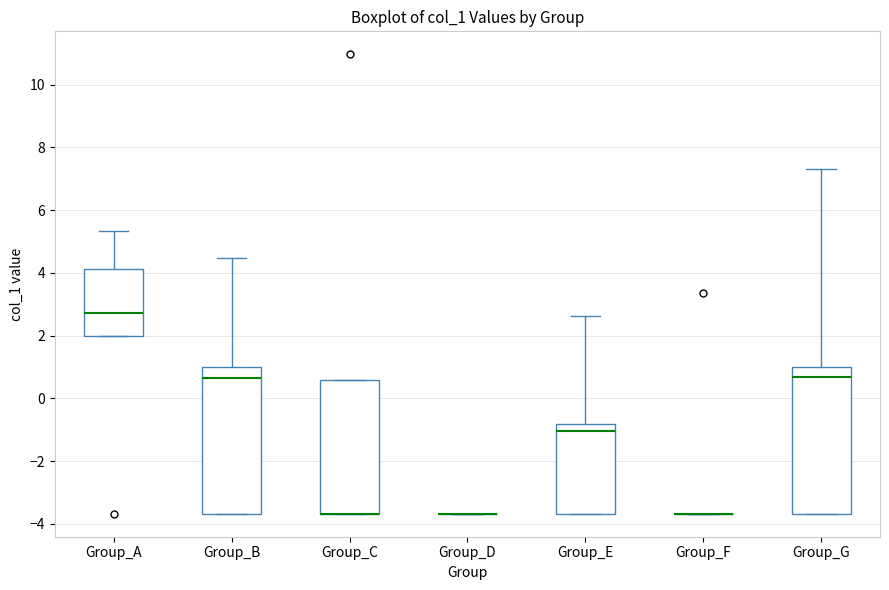

Reading left to right, transcribe this box plot: for each box, give where its median line is, the range the box spans, and where its two whiskers end, as read against the y-axis. The values are not printed on the chart, so give them approximately, as read against the axis.

Group_A: median 2.8, box 2.0 to 4.2, whiskers 2.0 to 5.4
Group_B: median 0.6, box -3.6 to 1.0, whiskers -3.6 to 4.4
Group_C: median -3.6 (drawn on the box's lower edge), box -3.6 to 0.6, whiskers -3.6 to 0.6
Group_D: box collapsed to a line at -3.6, whiskers -3.6 to -3.6
Group_E: median -1.0, box -3.6 to -0.8, whiskers -3.6 to 2.6
Group_F: box collapsed to a line at -3.6, whiskers -3.6 to -3.6
Group_G: median 0.6, box -3.6 to 1.0, whiskers -3.6 to 7.4